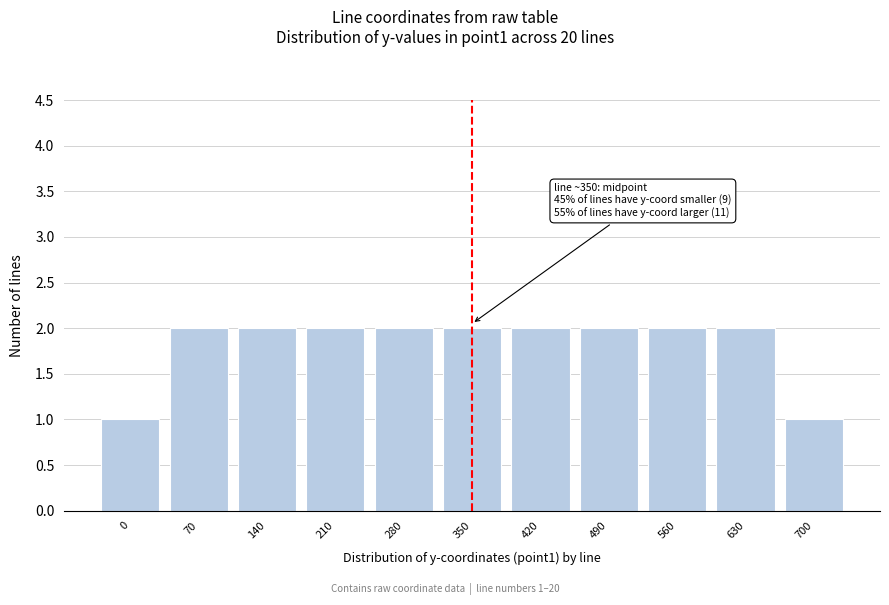

Reading right to left, what are all the values shown in this chart?

700=1	630=2	560=2	490=2	420=2	350=2	280=2	210=2	140=2	70=2	0=1